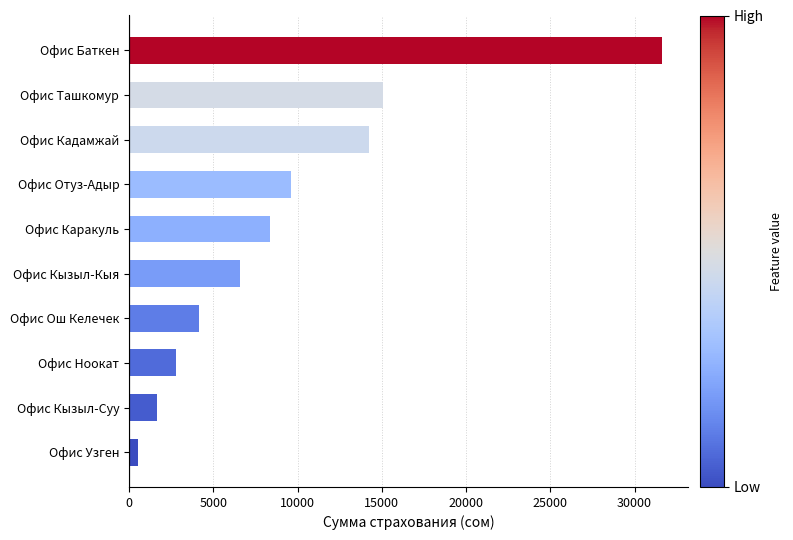

What is the difference between the maximum and minimum values?

31049.3